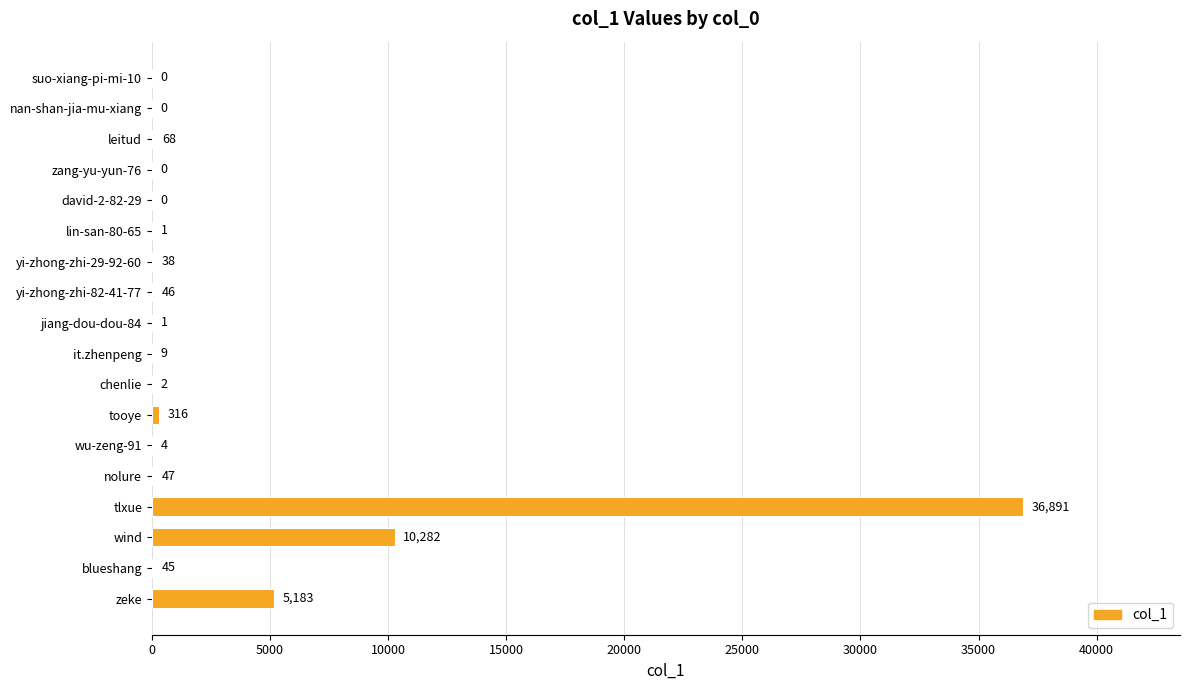

Which category has the highest value across all series?

tlxue